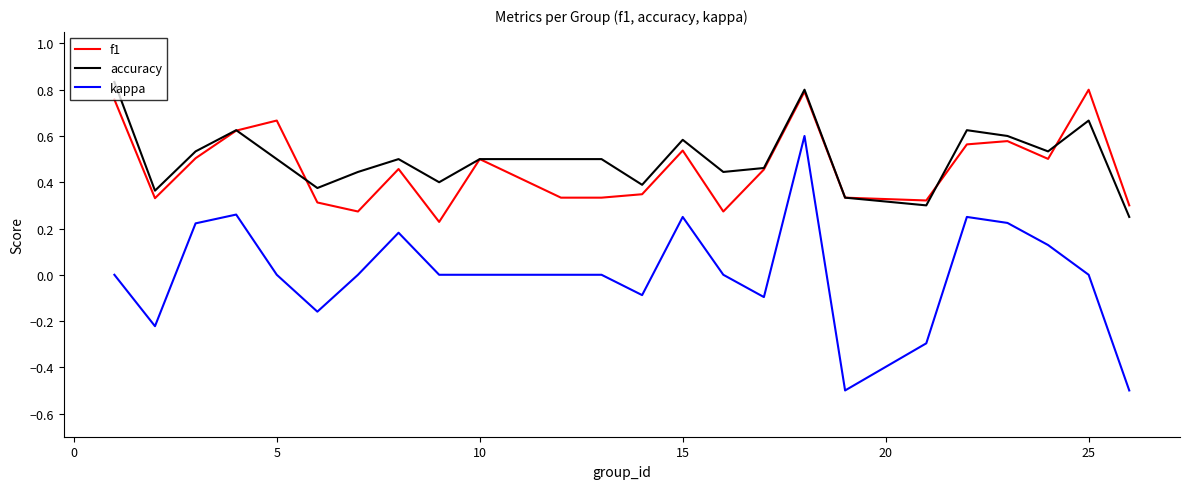

True or false: kappa and accuracy intersect in this chart.

False